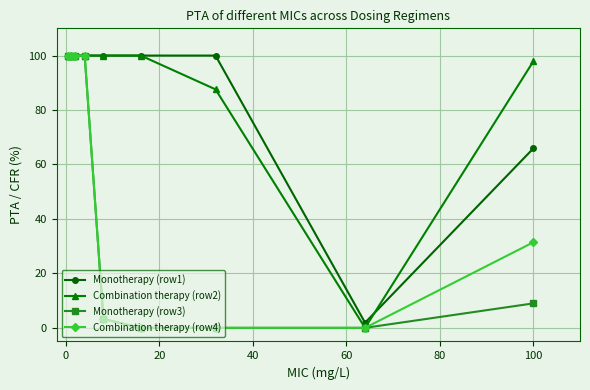

What is the highest value of the Monotherapy (row1) series?

100.0